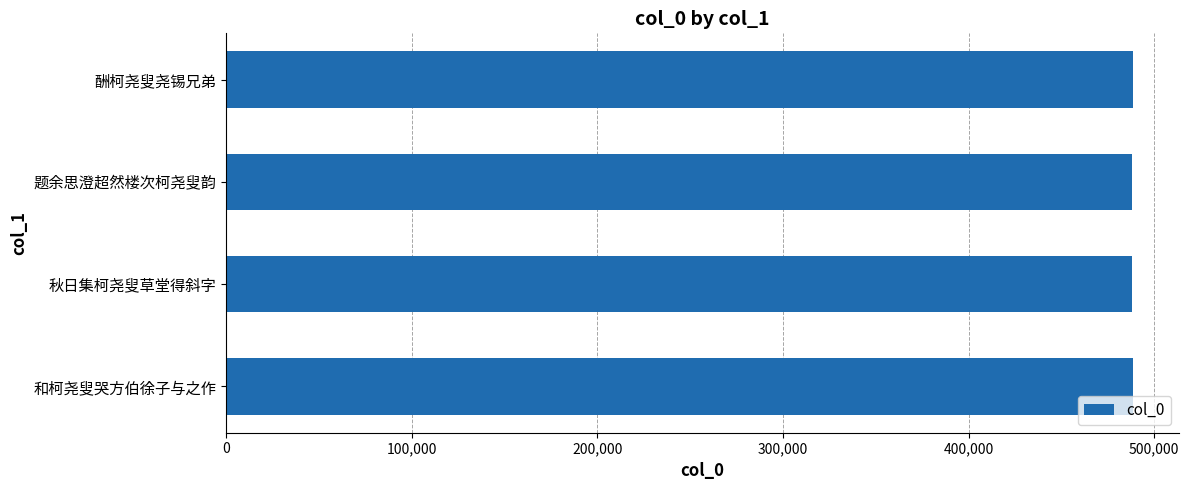

What is the sum of all values?

1953501